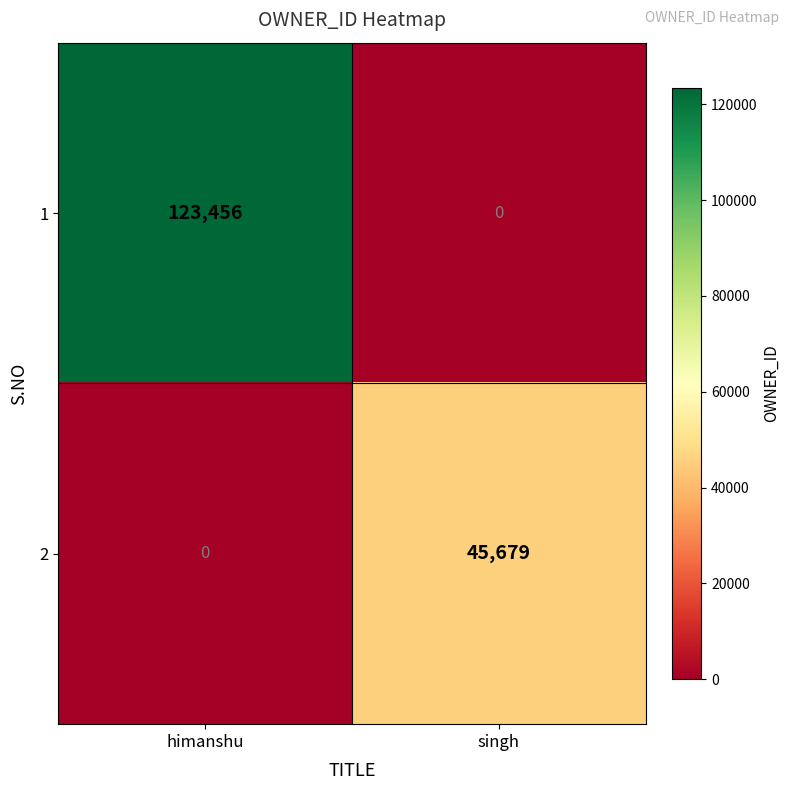

Reading left to right, list all the values displayed in this chart.

1: 123456	0
2: 0	45679